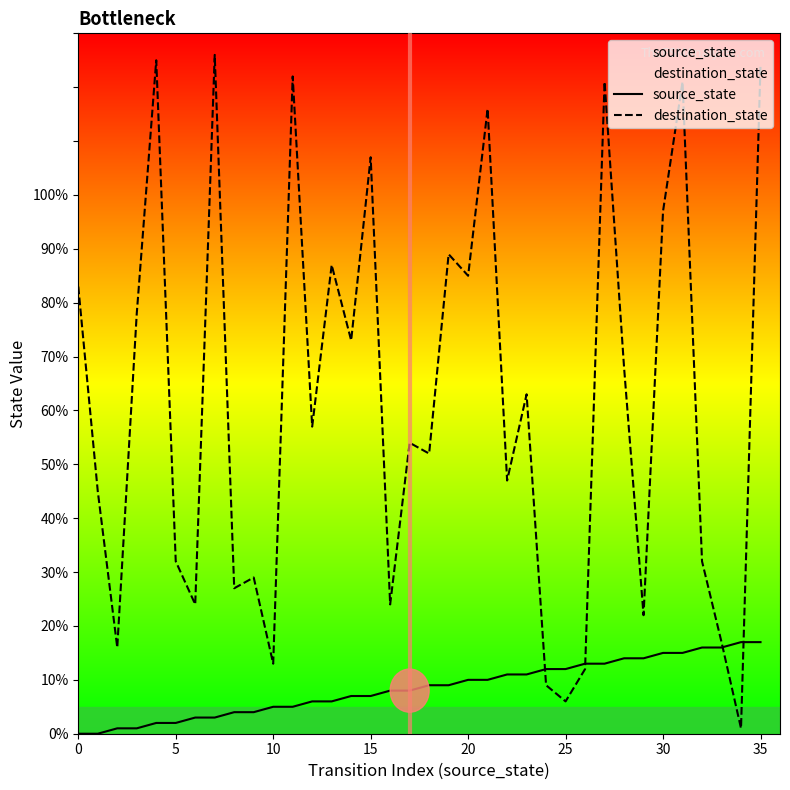

In destination_state, how many points are lower than both neighbors (excluding endpoints)?

13